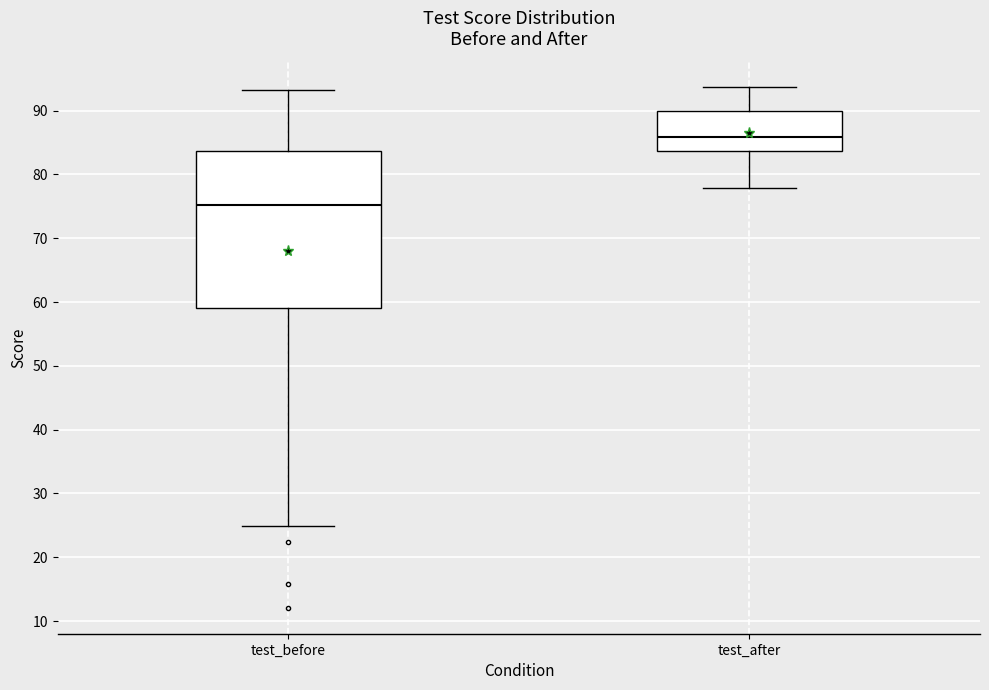

Which box has the lowest median line?

test_before